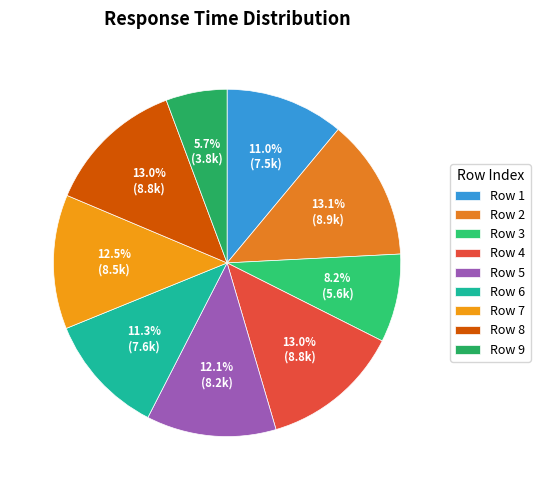

How many slices are in this pie chart?

9